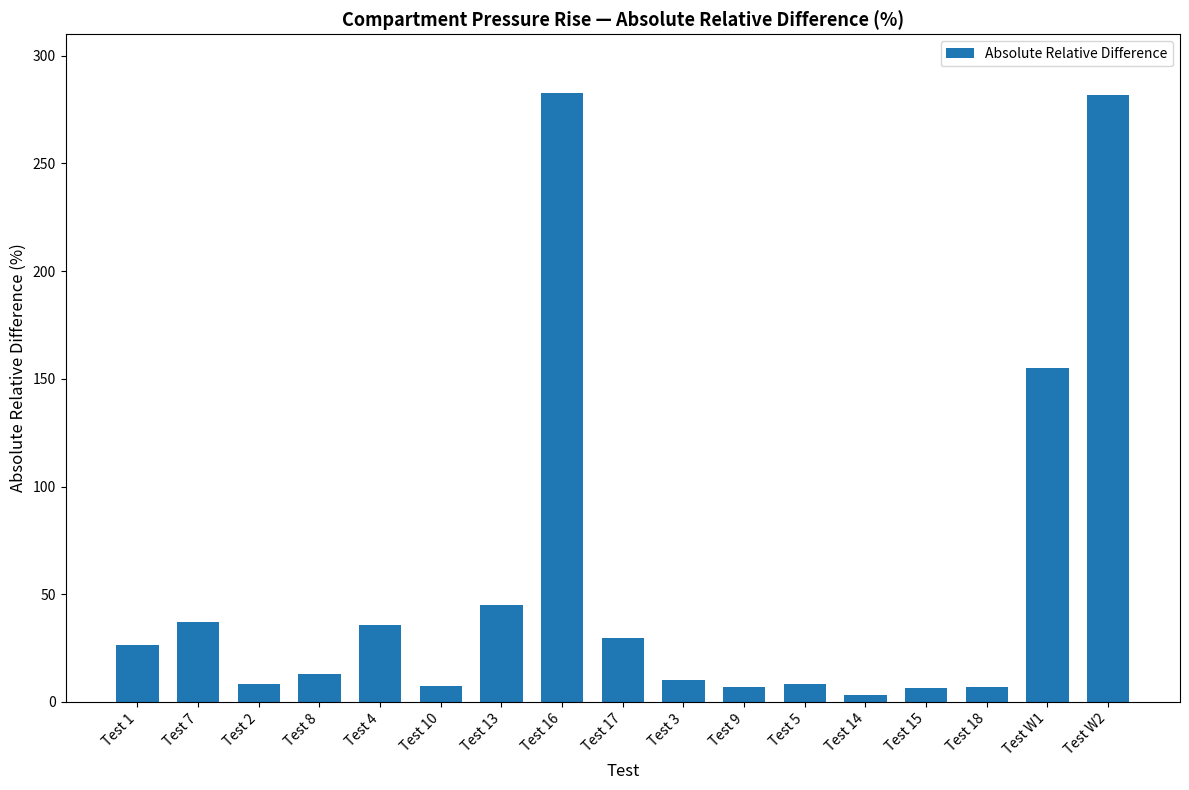

The chart shows a value of 137.6 at Test W2. True or false?

False